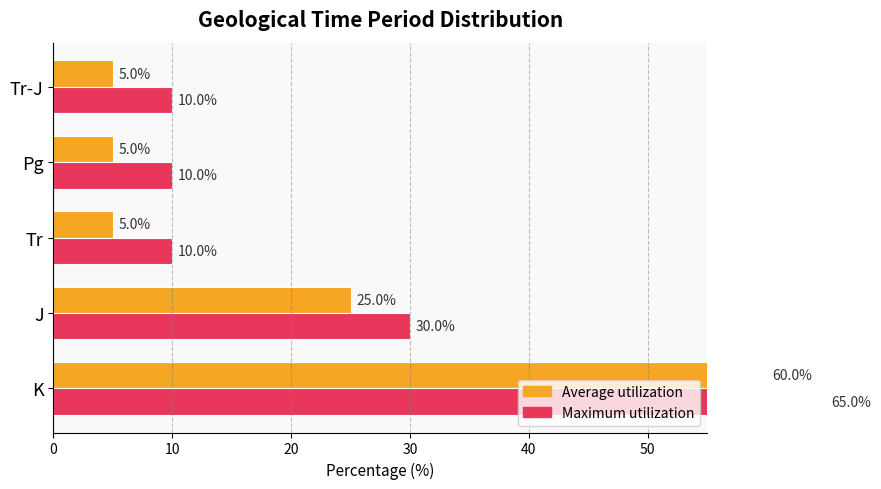

What is the average value of the Average utilization series?

20